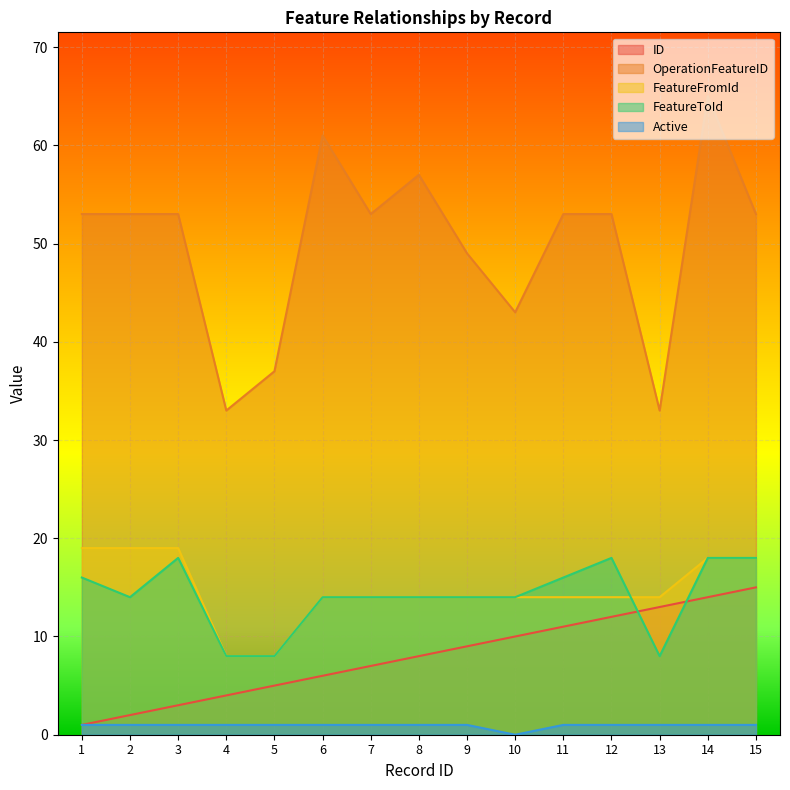

Between which two adjacent categories do FeatureFromId and FeatureToId first intersect?

12 and 13